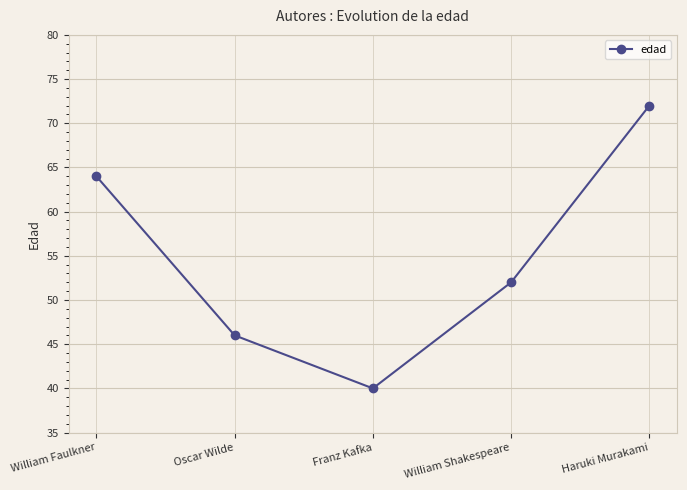

How many data points does each series have?

5